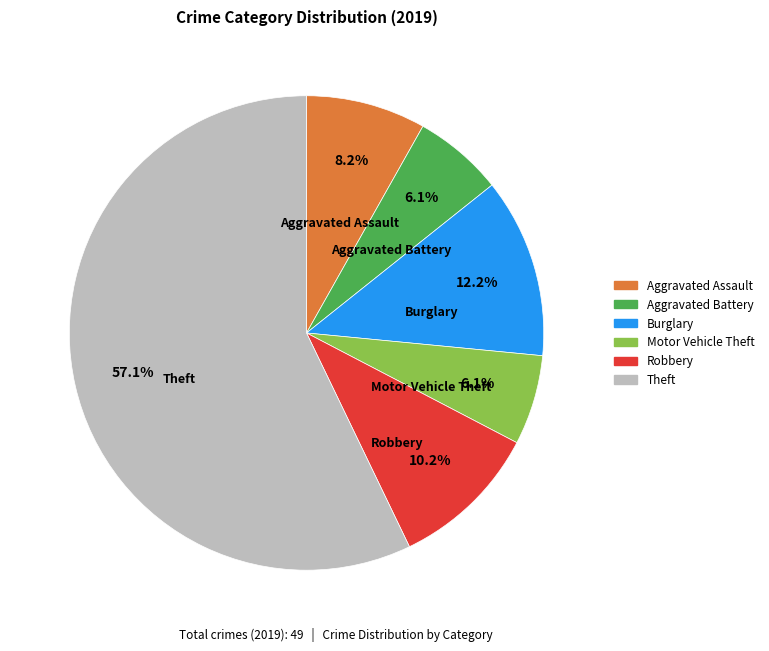

How many slices are in this pie chart?

6